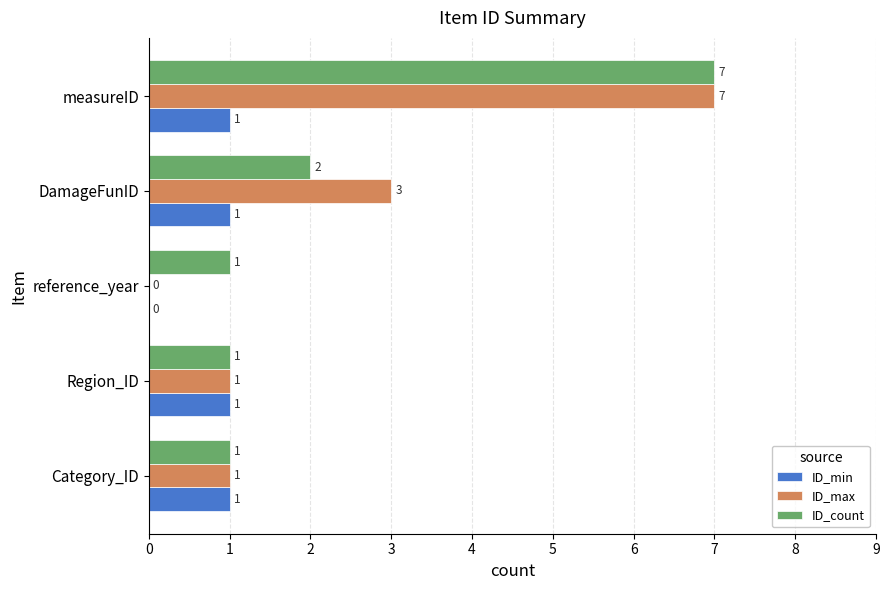

Is the value of ID_min at measureID greater than the value of ID_count at DamageFunID?

No